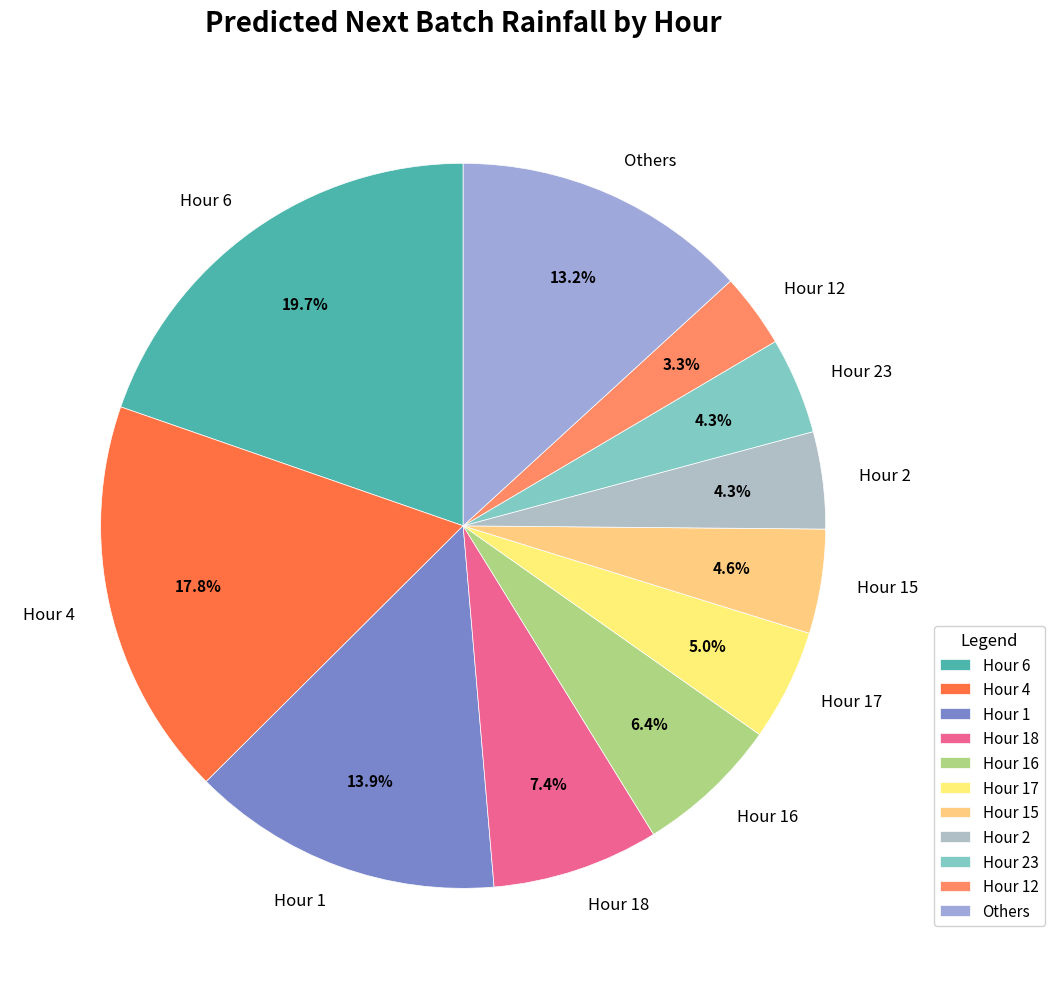

How much of the chart is everything except Hour 12?

96.7%